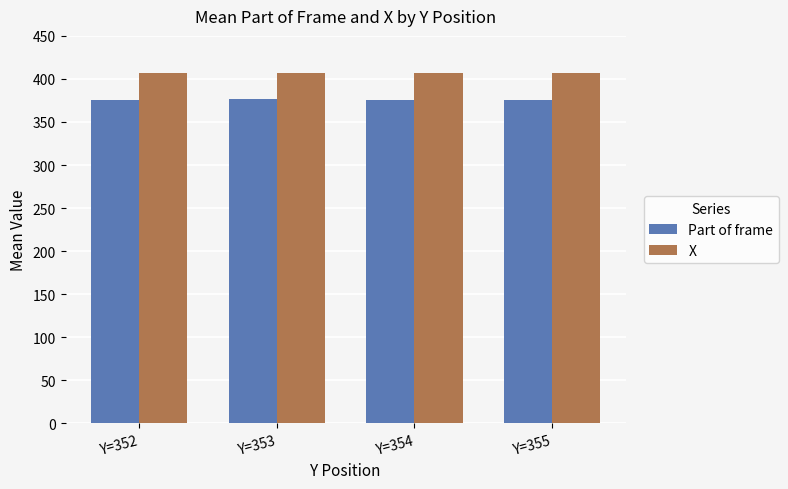

What is the greatest value displayed?

407.2